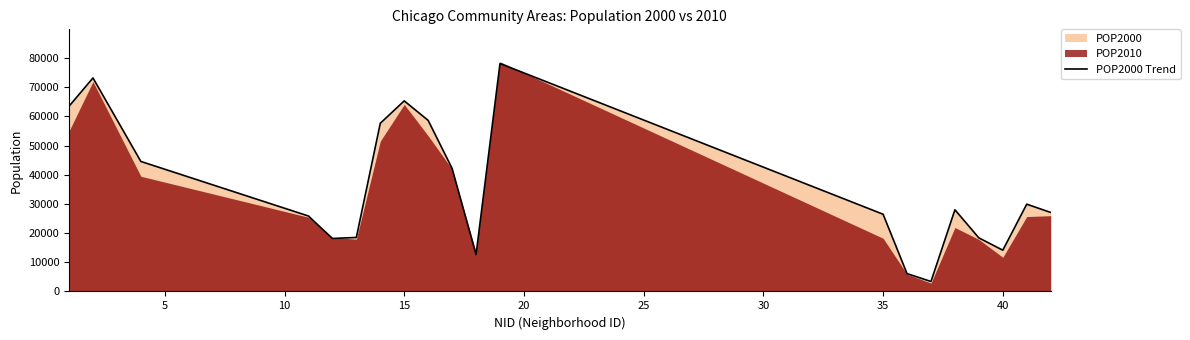

True or false: there are more than 1 points higher than both neighbors.

True